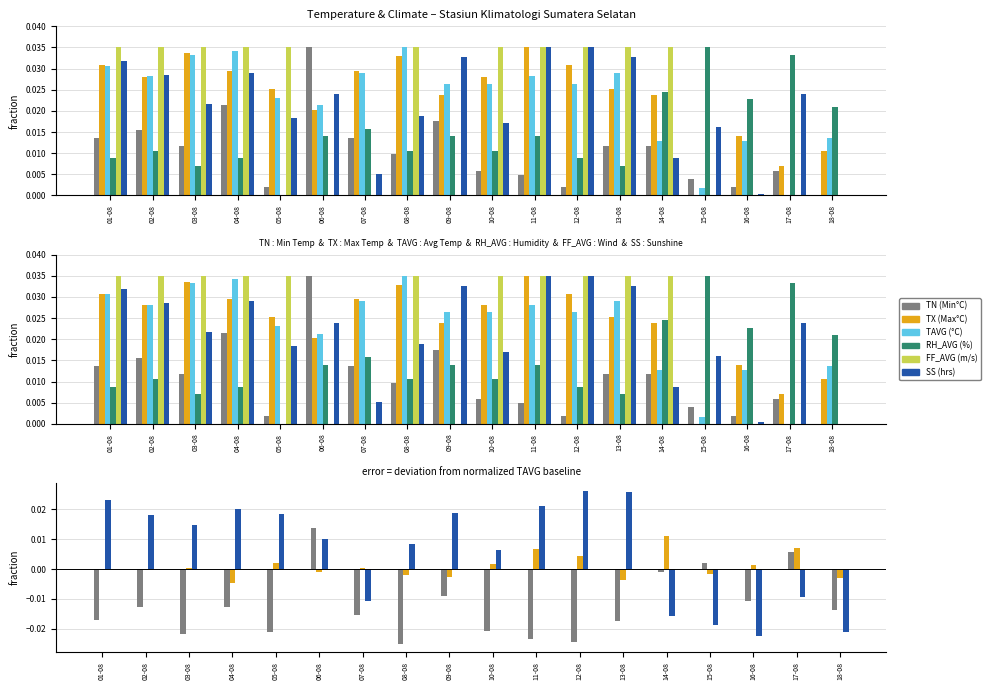

How many values in the TX series are below 0?

8